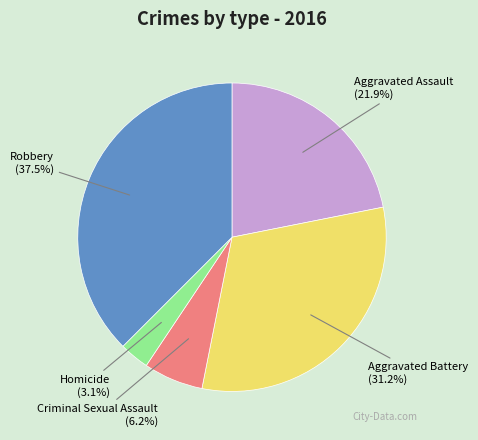

To the nearest percent, what portion does Aggravated Assault represent?

22%